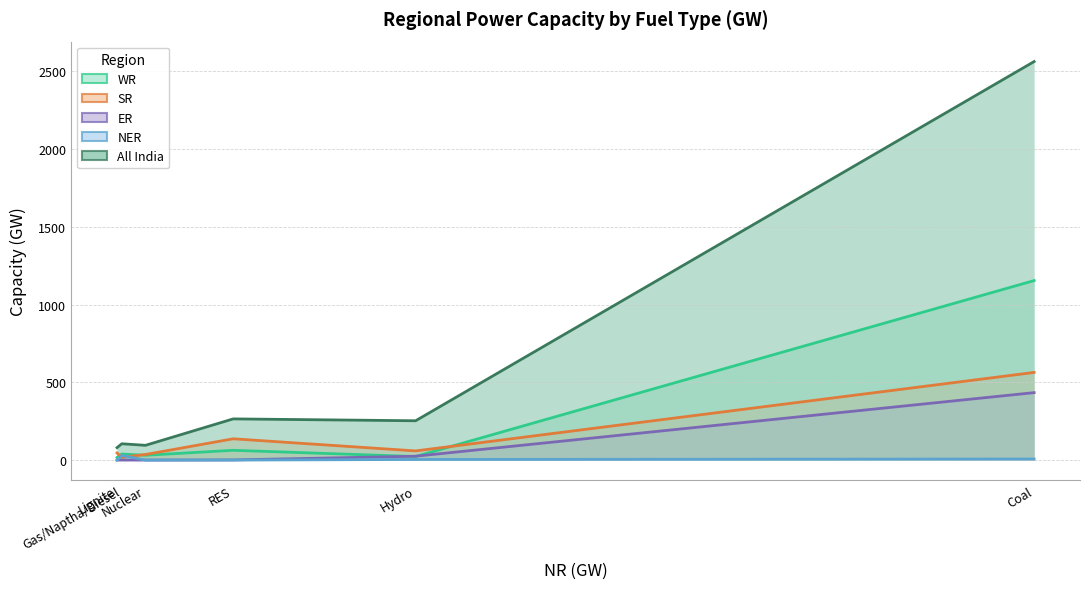

Which series changed the most between Coal and Gas/Naptha/Diesel?

All India